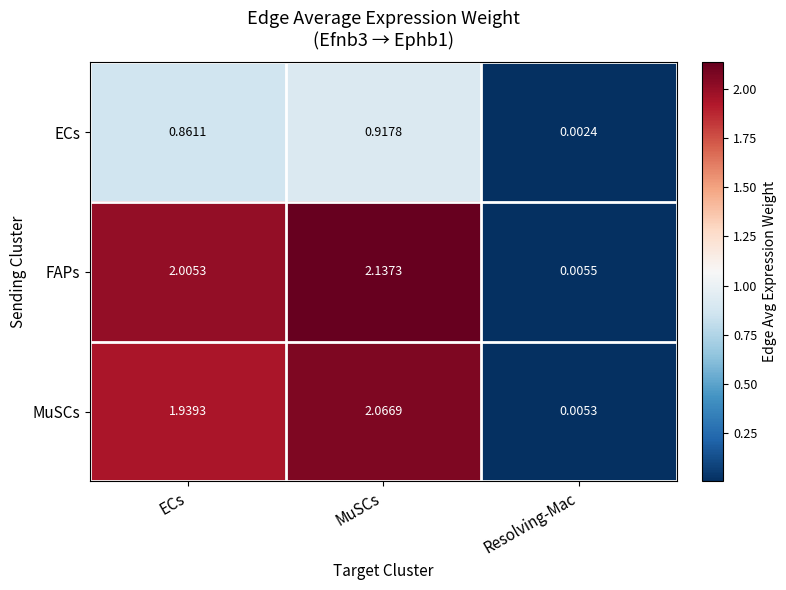

Where is FAPs nearest to the value 1?

Resolving-Mac